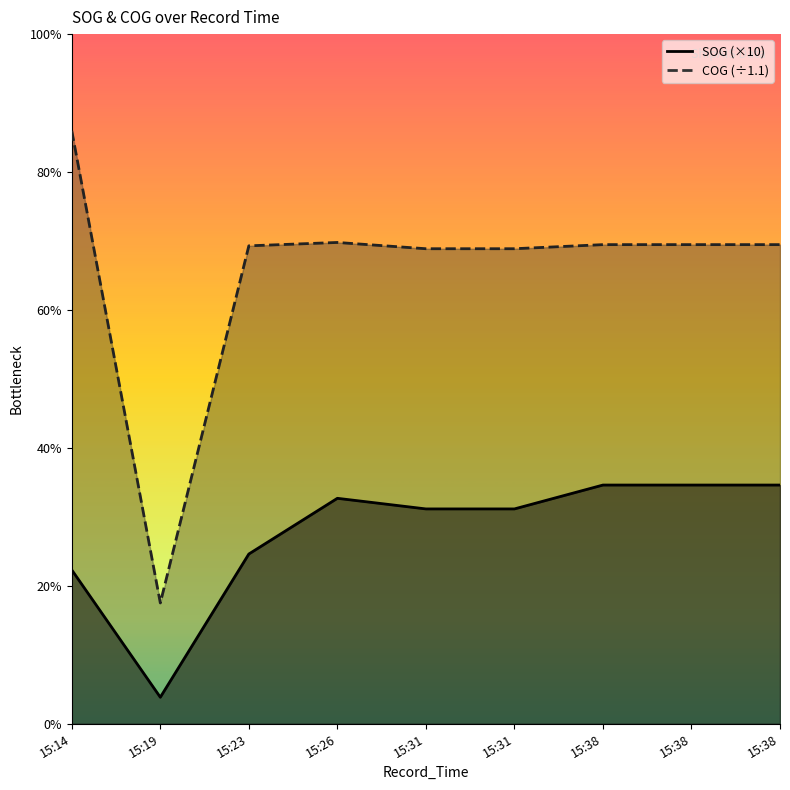

Reading left to right, extract all data points from this chart.

SOG: 2024-04-28 15:14:09=58.0	2024-04-28 15:19:09=10.0	2024-04-28 15:23:08=64.0	2024-04-28 15:26:08=85.0	2024-04-28 15:31:09=81.0	2024-04-28 15:31:09=81.0	2024-04-28 15:38:09=90.0	2024-04-28 15:38:09=90.0	2024-04-28 15:38:09=90.0
COG: 2024-04-28 15:14:09=223.5	2024-04-28 15:19:09=45.5	2024-04-28 15:23:08=180.2	2024-04-28 15:26:08=181.5	2024-04-28 15:31:09=179.1	2024-04-28 15:31:09=179.1	2024-04-28 15:38:09=180.6	2024-04-28 15:38:09=180.6	2024-04-28 15:38:09=180.6